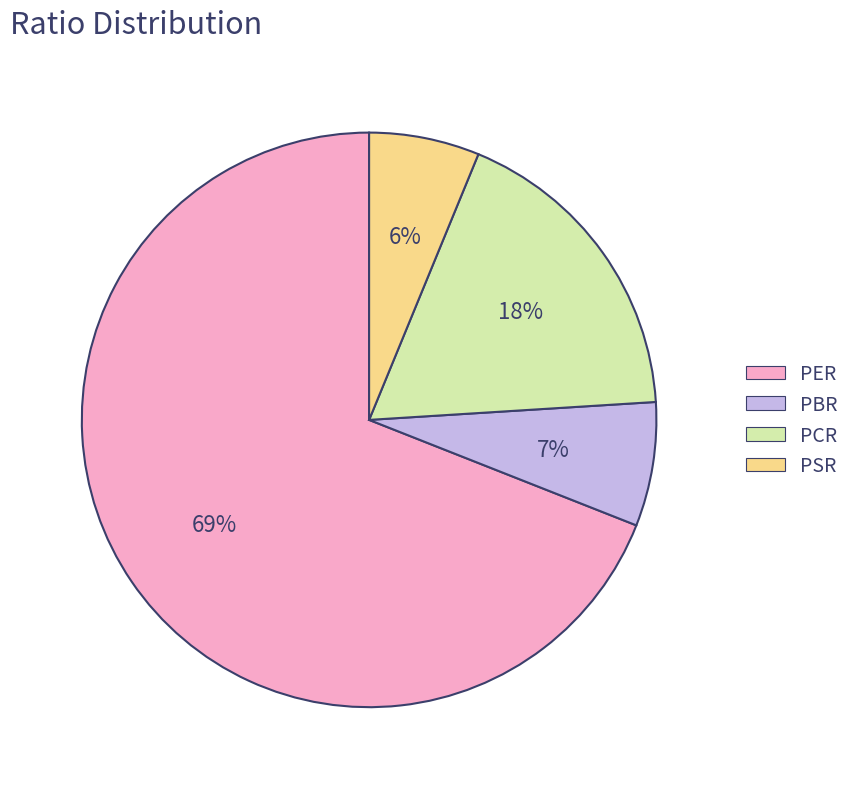

Count the number of slices in the pie.

4